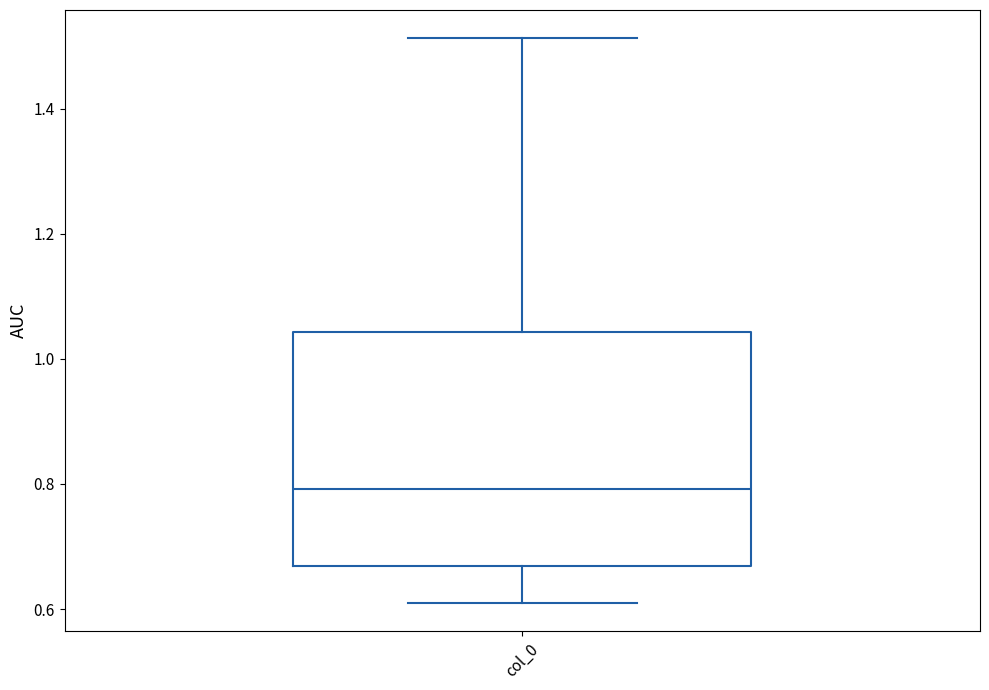

Where does the lower whisker of the box for col_0 end on the y-axis? The values are not printed on the chart, so give them approximately, as read against the axis.

0.60